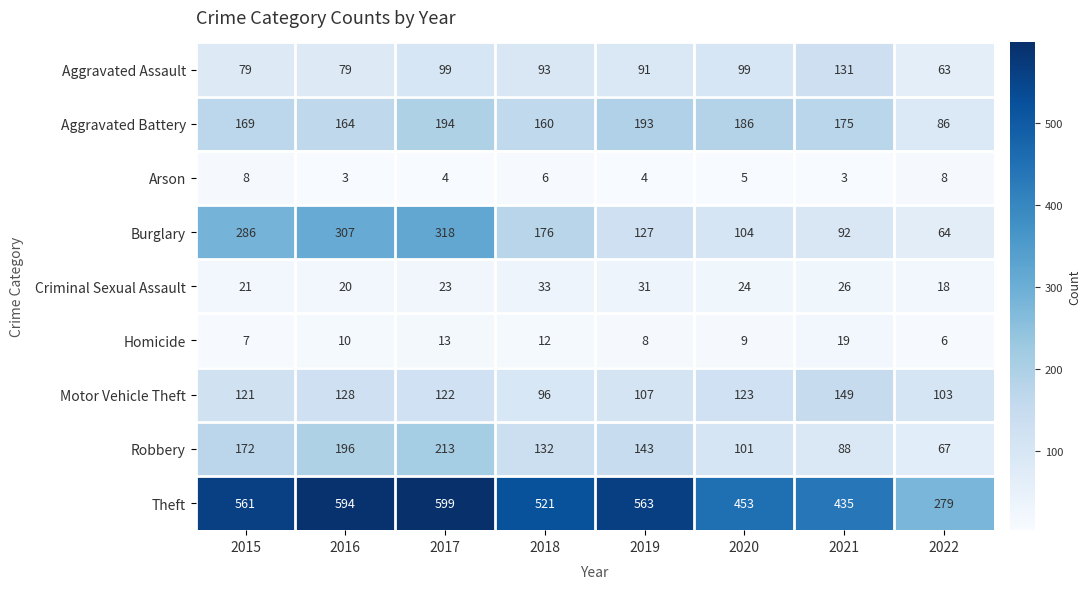

At which label does Homicide reach its peak?

2021